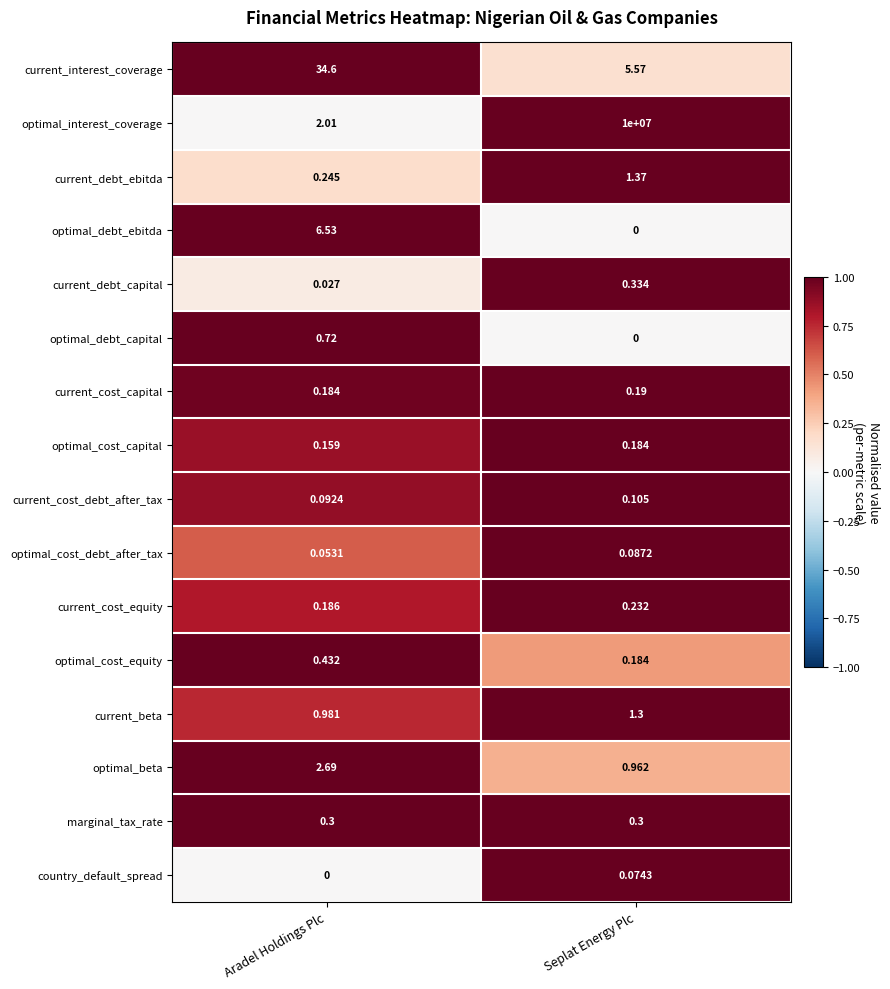

At which category is the sum across all series the highest?

Seplat Energy Plc